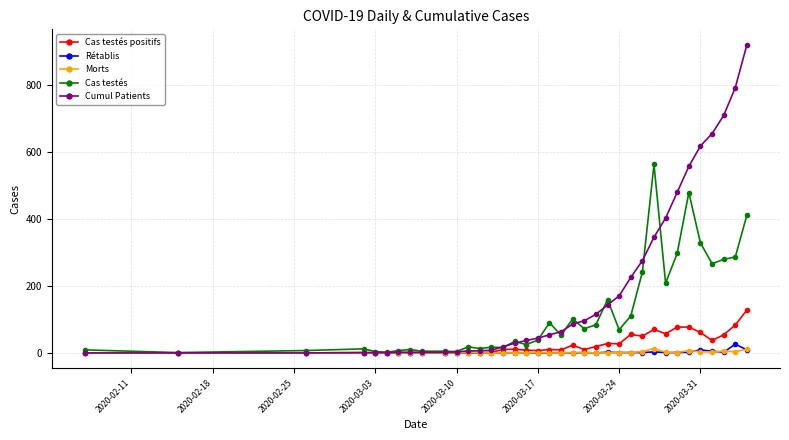

Which series has the largest total across all categories?

Cumul Patients